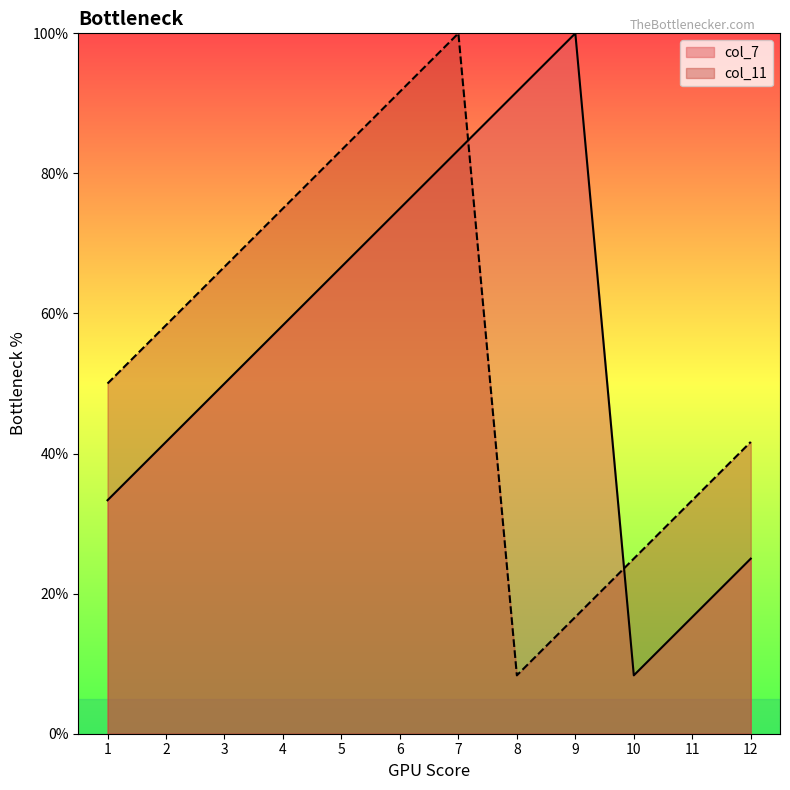

After their last crossing, which series has the higher values: col_7 or col_11?

col_11